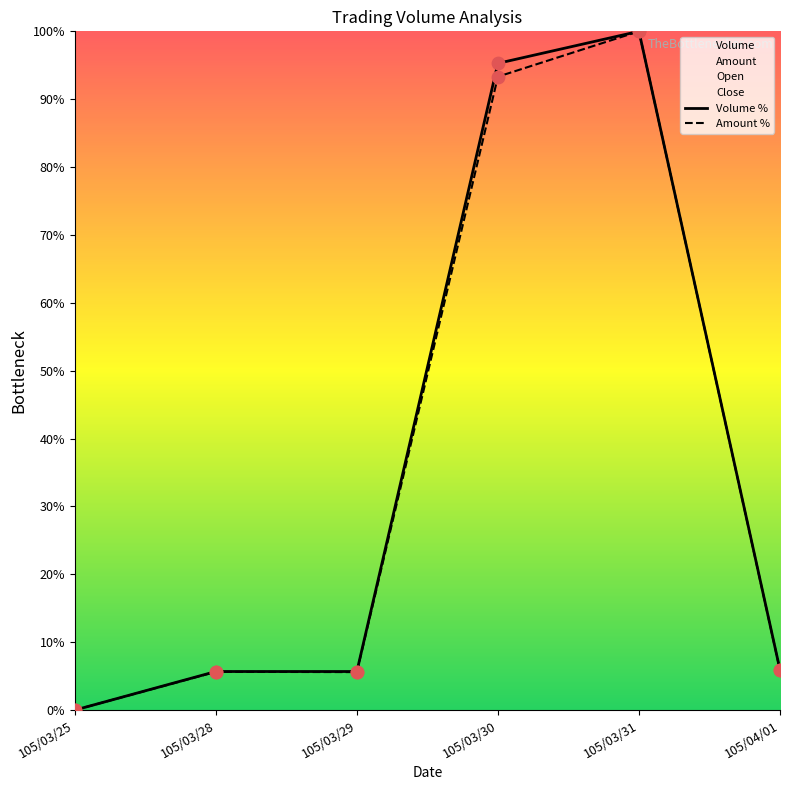

Is the value of Amount % at 105/03/29 greater than the value of Volume % at 105/03/28?

No